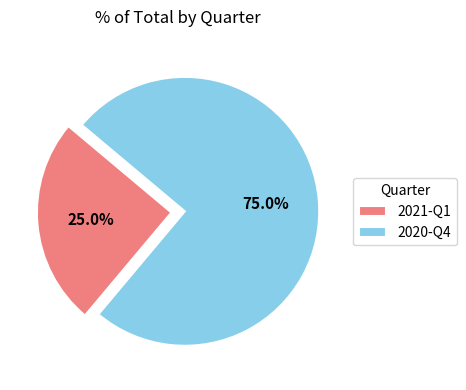

To the nearest percent, what percentage of the pie is 2020-Q4?

75%